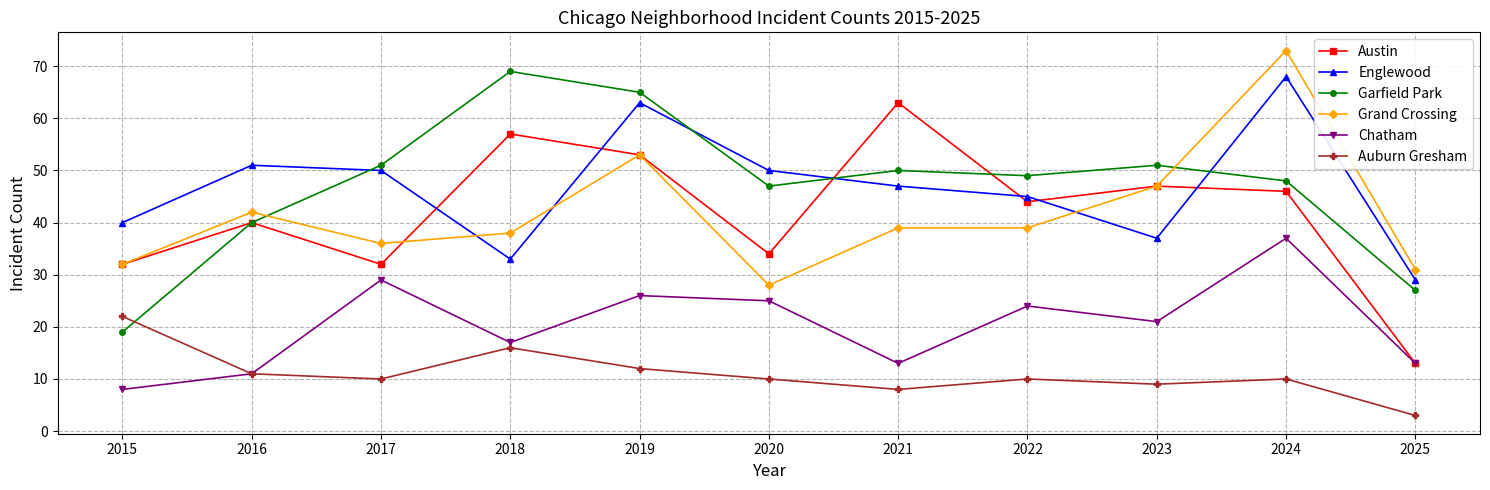

Reading left to right, extract all data points from this chart.

Austin: 32	40	32	57	53	34	63	44	47	46	13
Englewood: 40	51	50	33	63	50	47	45	37	68	29
Garfield Park: 19	40	51	69	65	47	50	49	51	48	27
Grand Crossing: 32	42	36	38	53	28	39	39	47	73	31
Chatham: 8	11	29	17	26	25	13	24	21	37	13
Auburn Gresham: 22	11	10	16	12	10	8	10	9	10	3